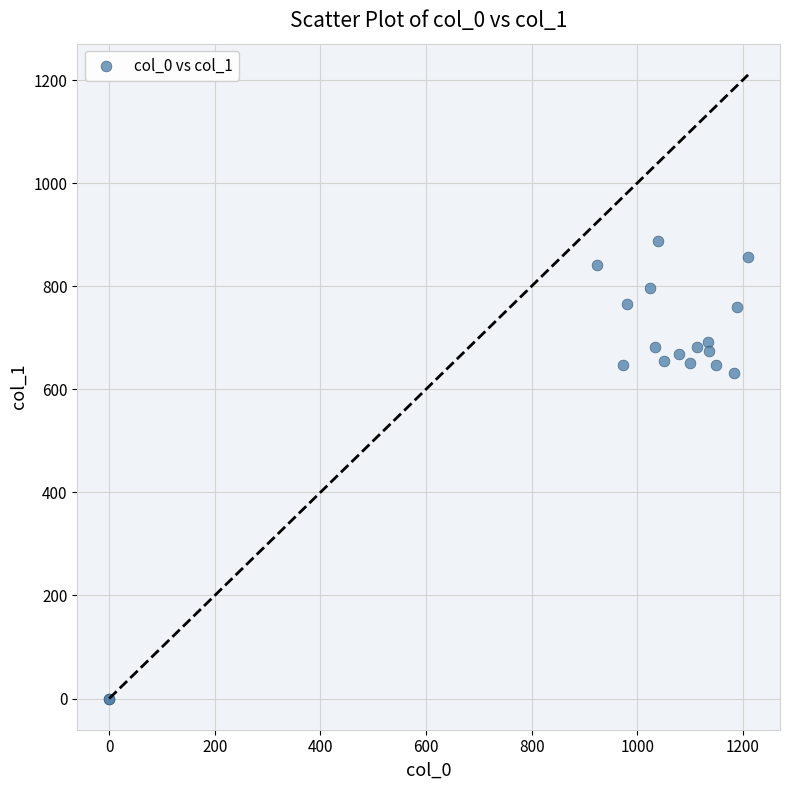

What Y value in the scatter plot is closest to 443?

631.1